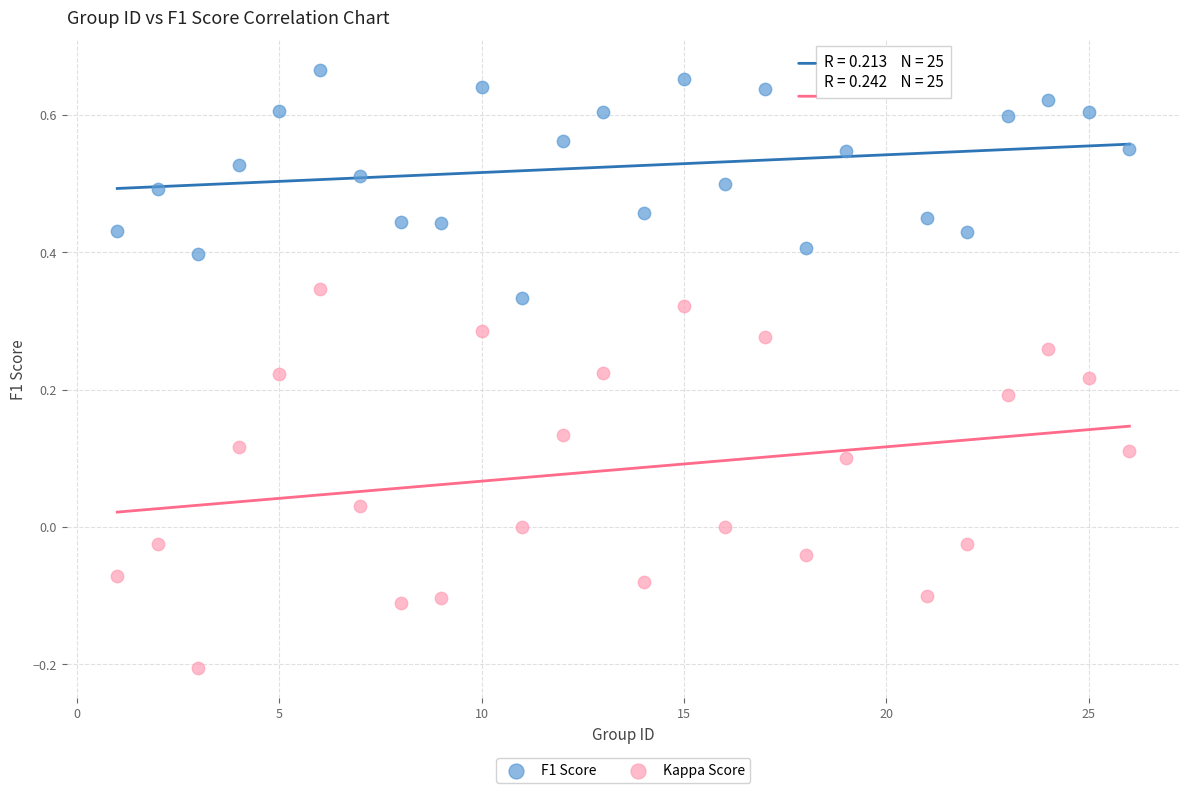

Which series contains the lowest Y value?

Kappa Score